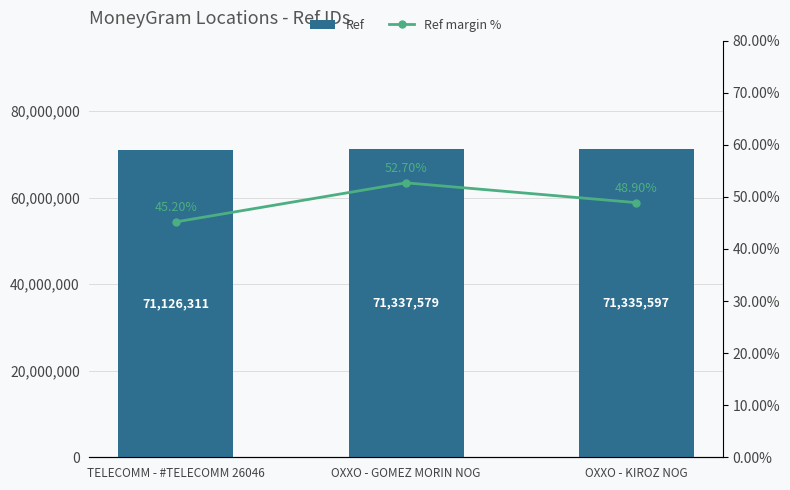

What is the label of the 1st bar from the right?

OXXO - KIROZ NOG